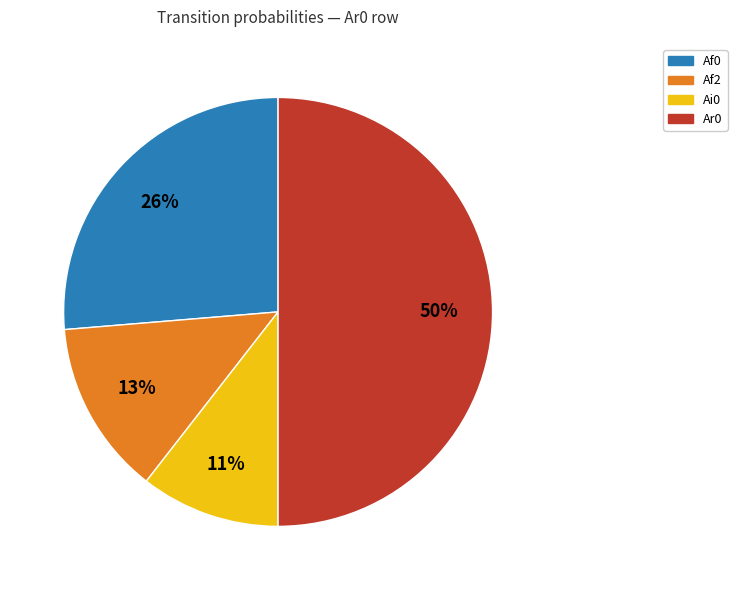

How many slices are in this pie chart?

4